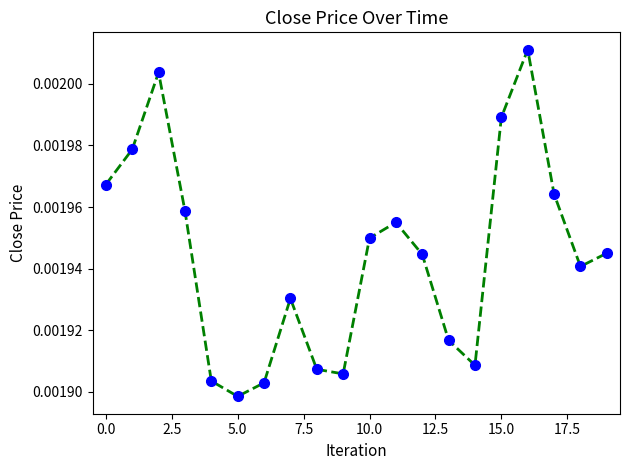

Count the values in the range 0 to 1.

20